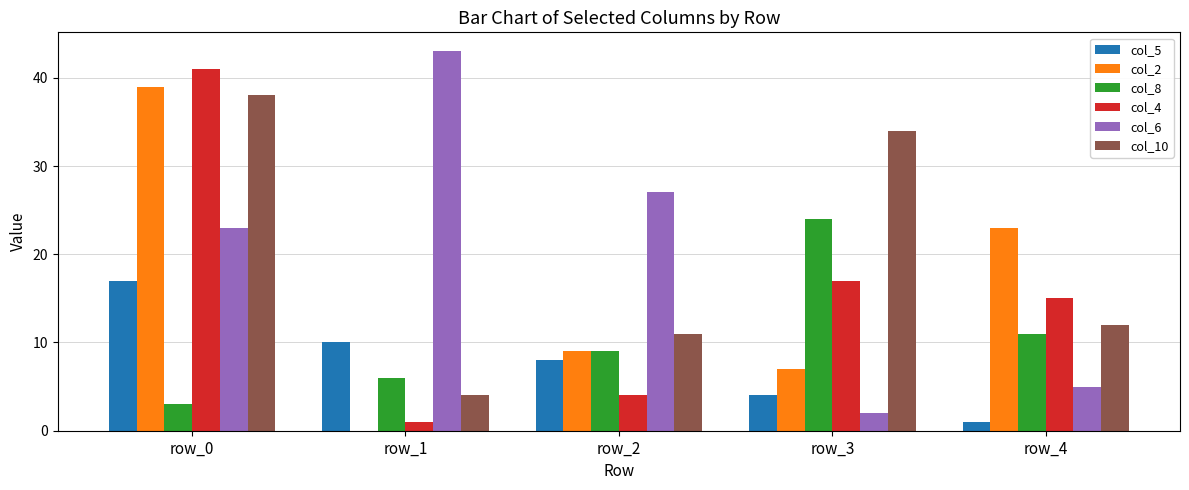

Between row_1 and row_2, which series saw the biggest shift?

col_6